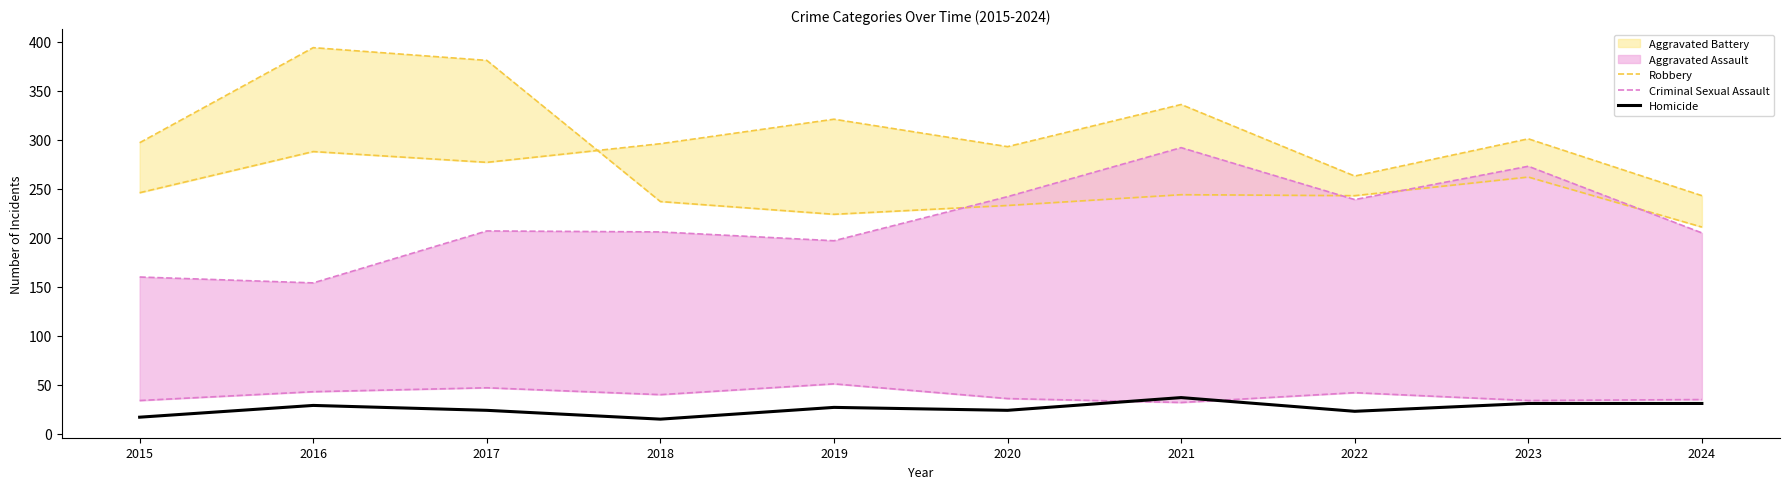

Where does the Criminal Sexual Assault series first go above 207?

2020